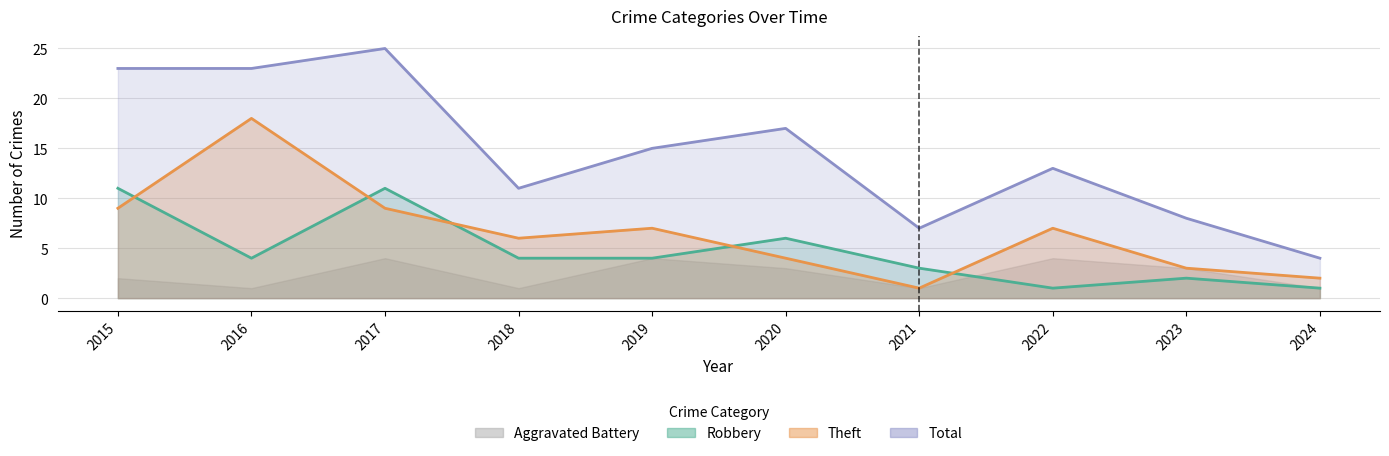

In Robbery, how many points are higher than both neighbors (excluding endpoints)?

3